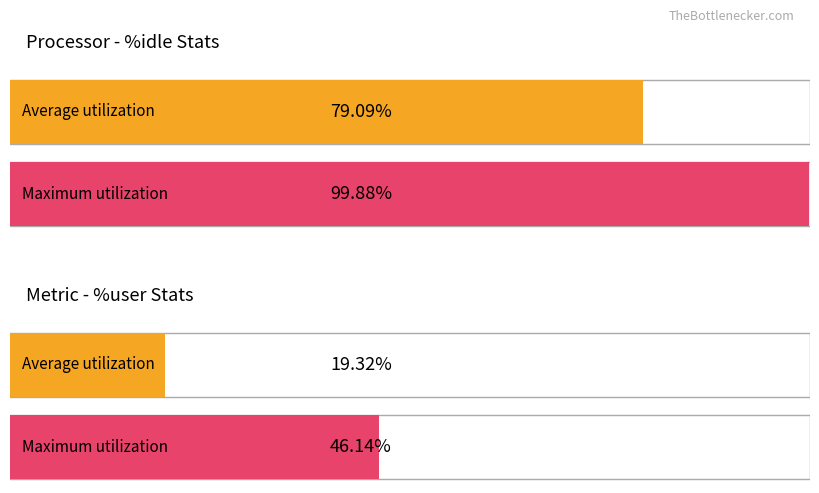

What are all the series names shown in the legend?

%idle, %user